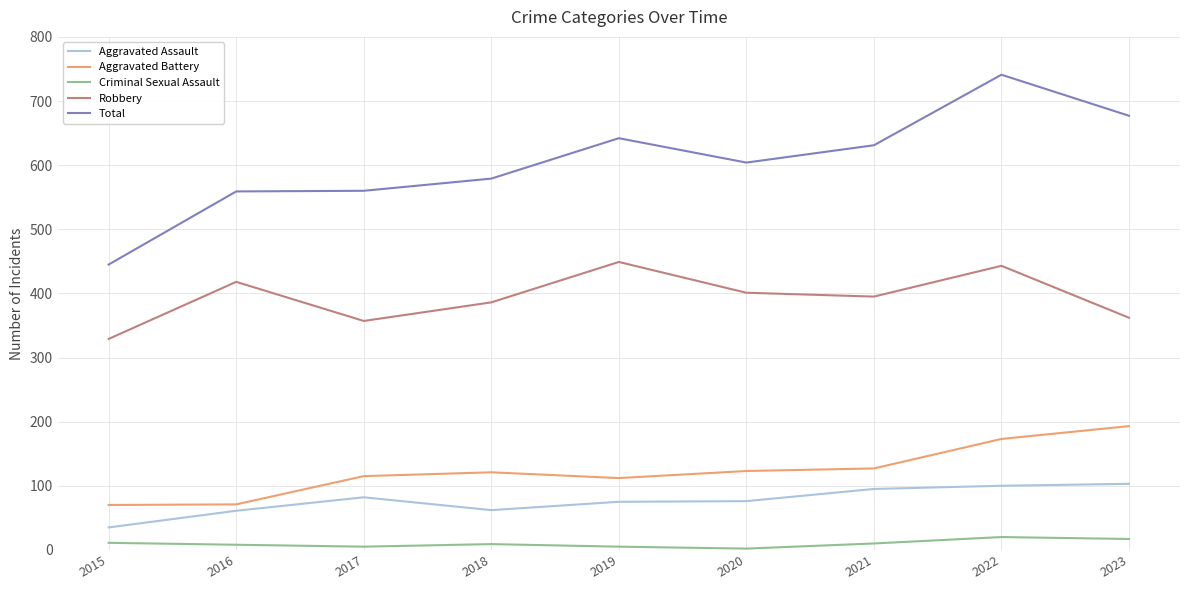

What is the difference between the highest and lowest values at 2022?

721